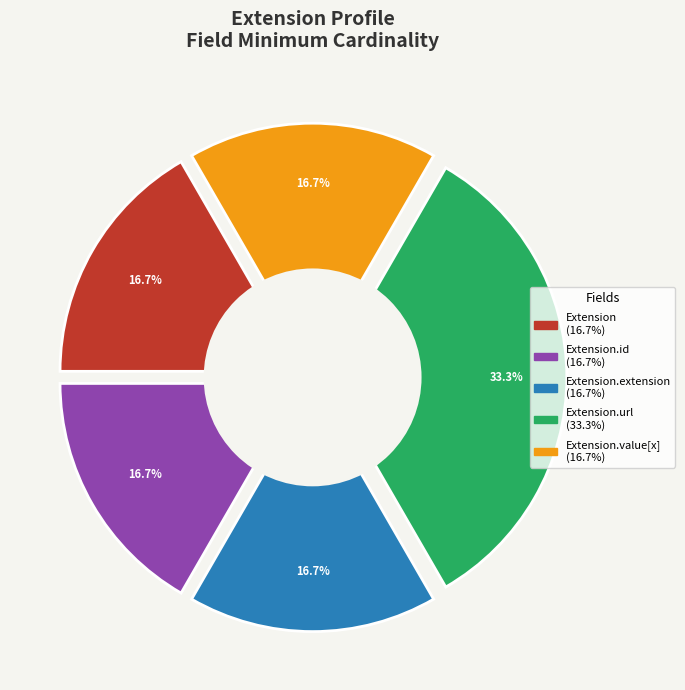

Rank the categories by value from highest to lowest.

Extension.url, Extension, Extension.id, Extension.extension, Extension.value[x]